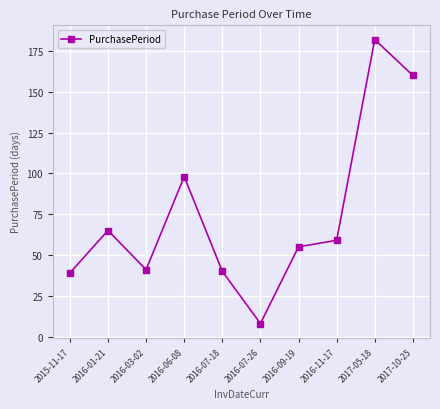

Between 2016-11-17 and 2016-07-18, which is larger?

2016-11-17